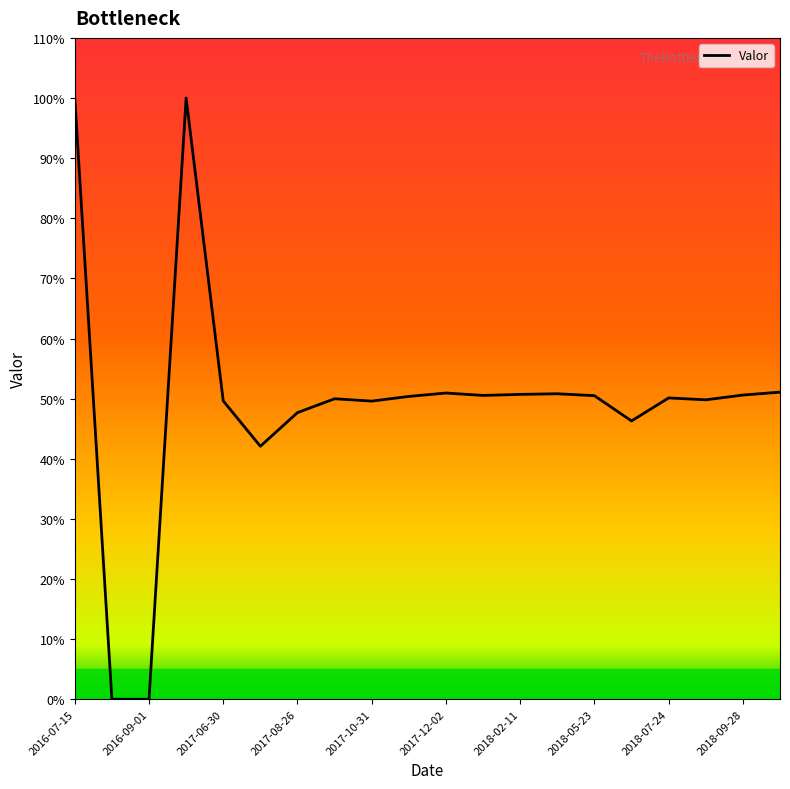

At which label is the value closest to 0?

2016-08-01